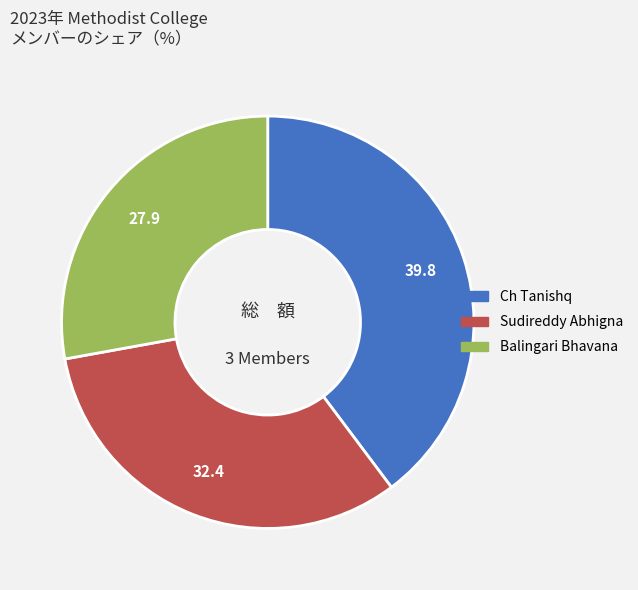

Is the sum of Balingari Bhavana and Ch Tanishq greater than half?

Yes